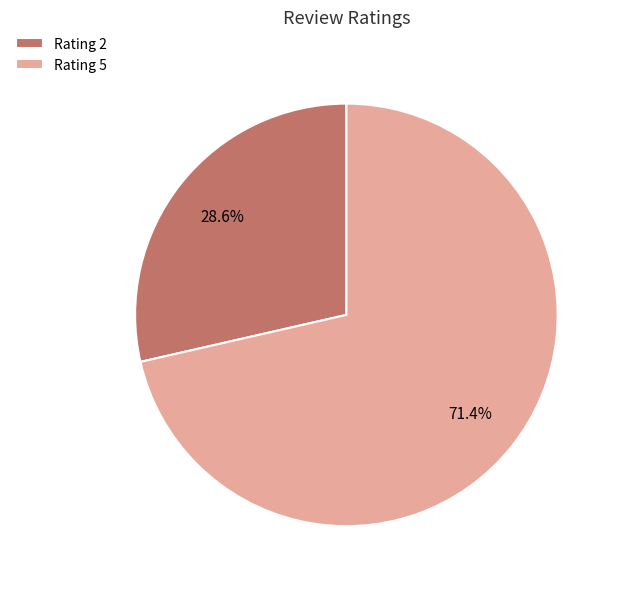

How much of the chart is everything except Rating 5?

28.6%